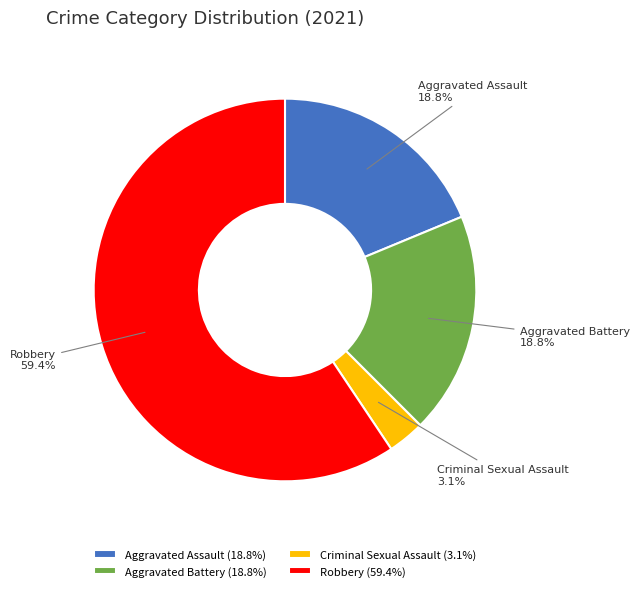

What is the majority slice?

Robbery